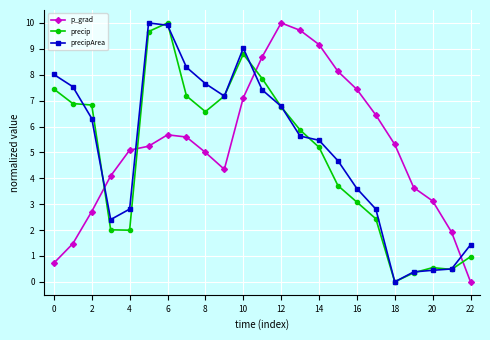

True or false: precip and p_grad intersect in this chart.

True